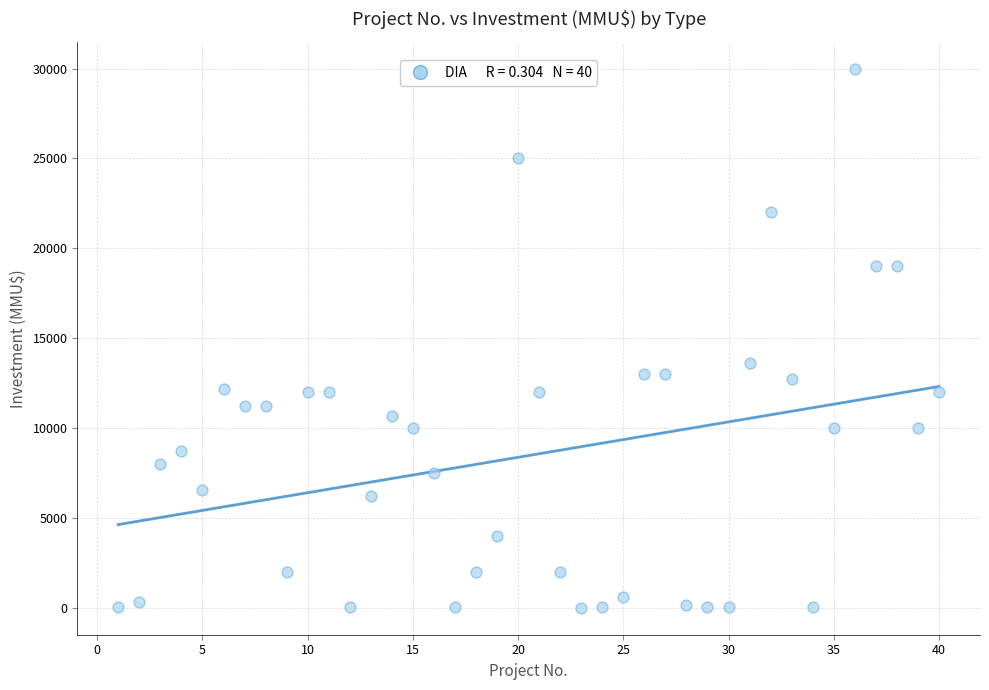

What is the range of Y values (max minus min)?

30000